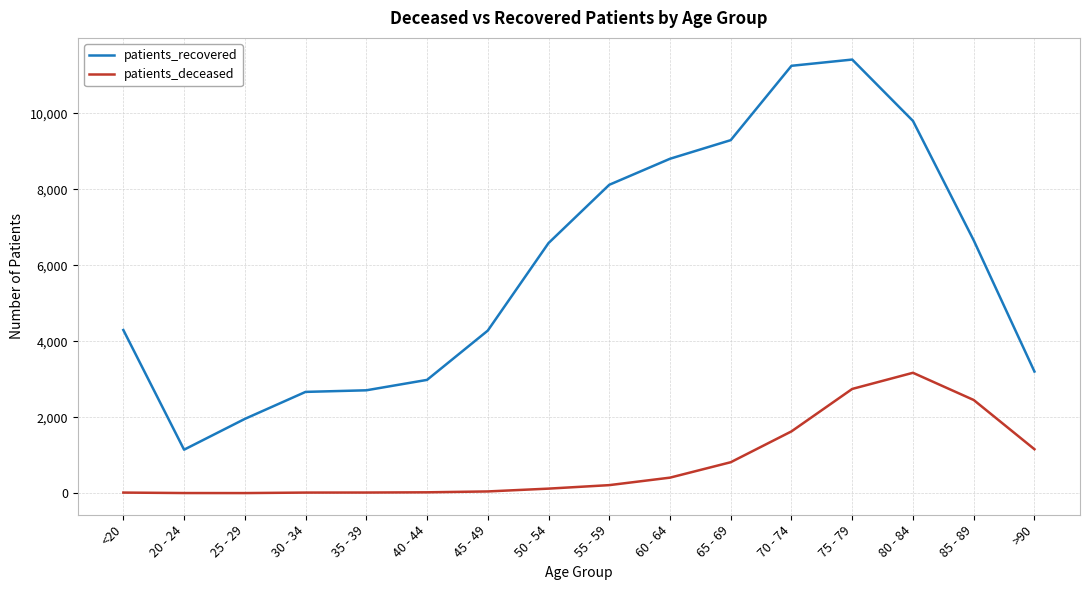

Which series has the widest spread of values?

patients_recovered